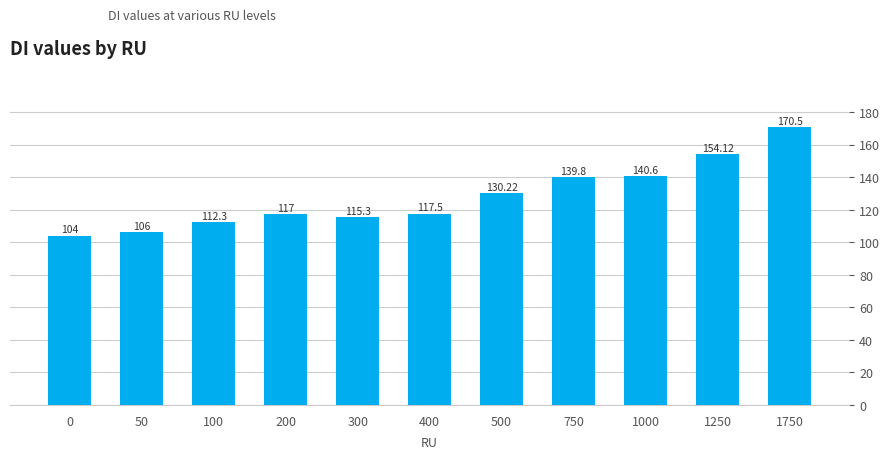

Rank the categories by value from highest to lowest.

1750, 1250, 1000, 750, 500, 400, 200, 300, 100, 50, 0